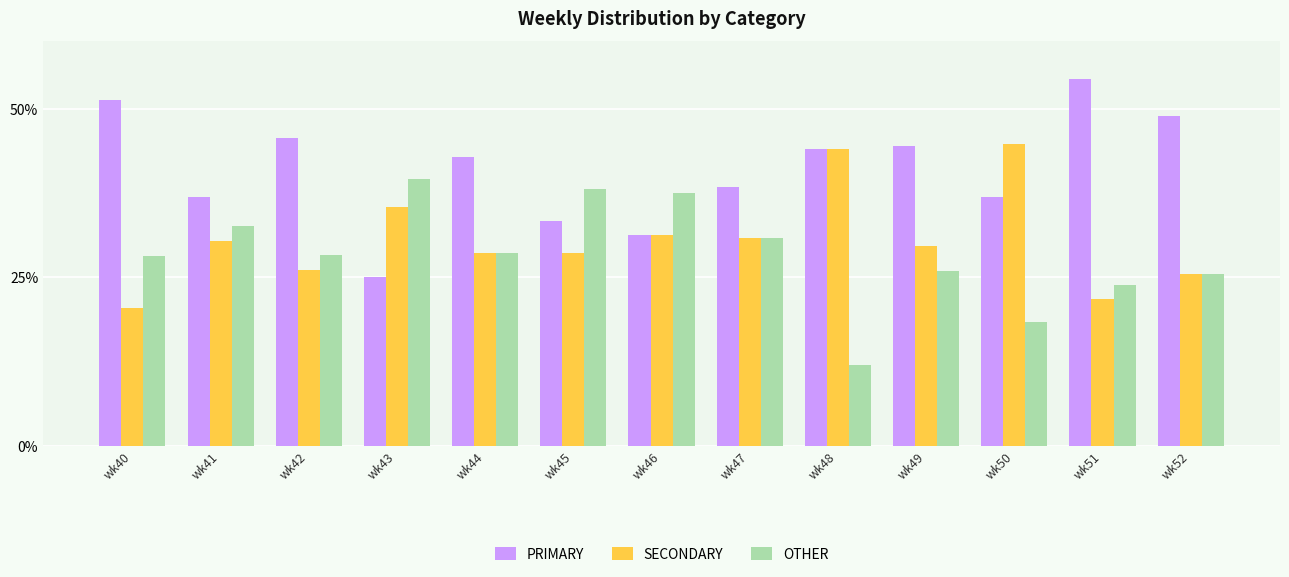

The value of SECONDARY at wk45 is 10.4. True or false?

False